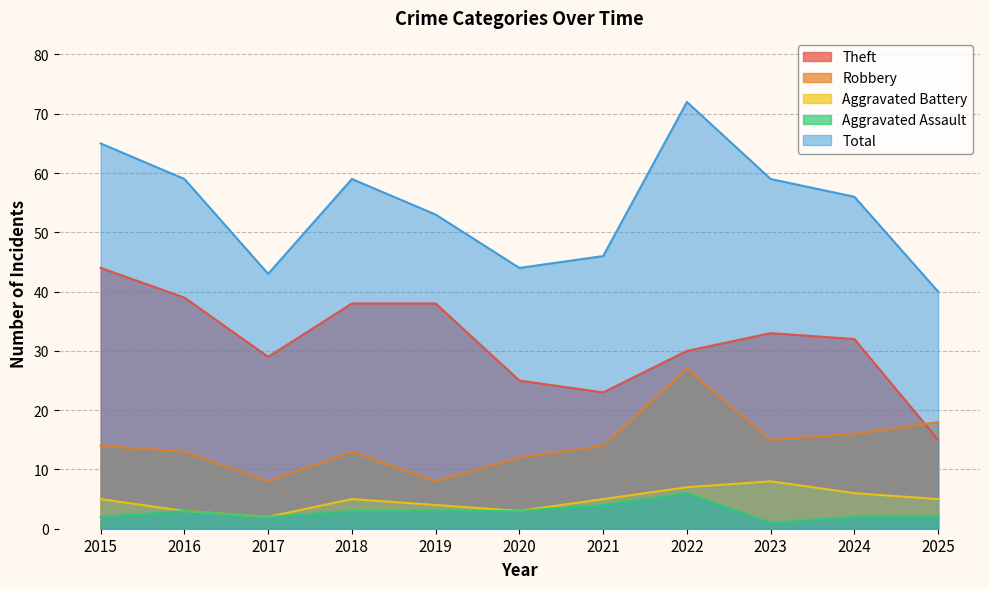

Which series has the largest total across all categories?

Total